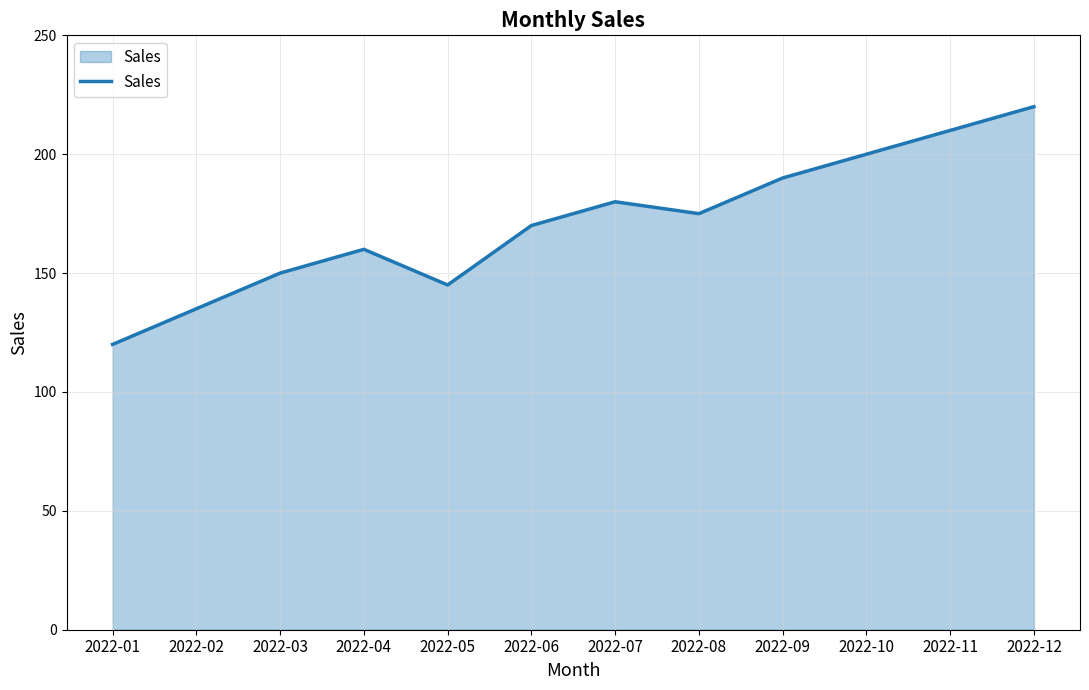

How many lines are shown in the chart?

1